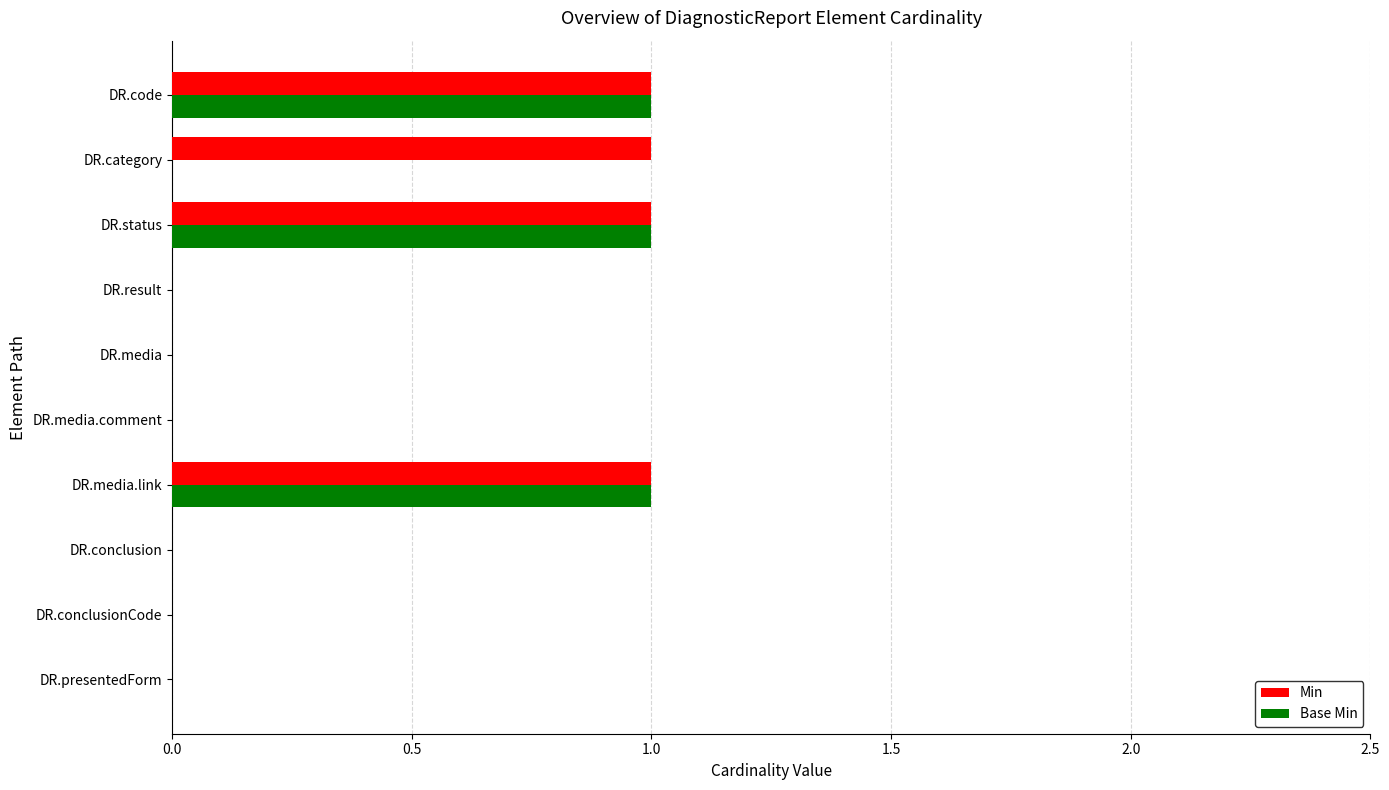

Is it true that Base Min equals 0 at DR.media.comment?

True